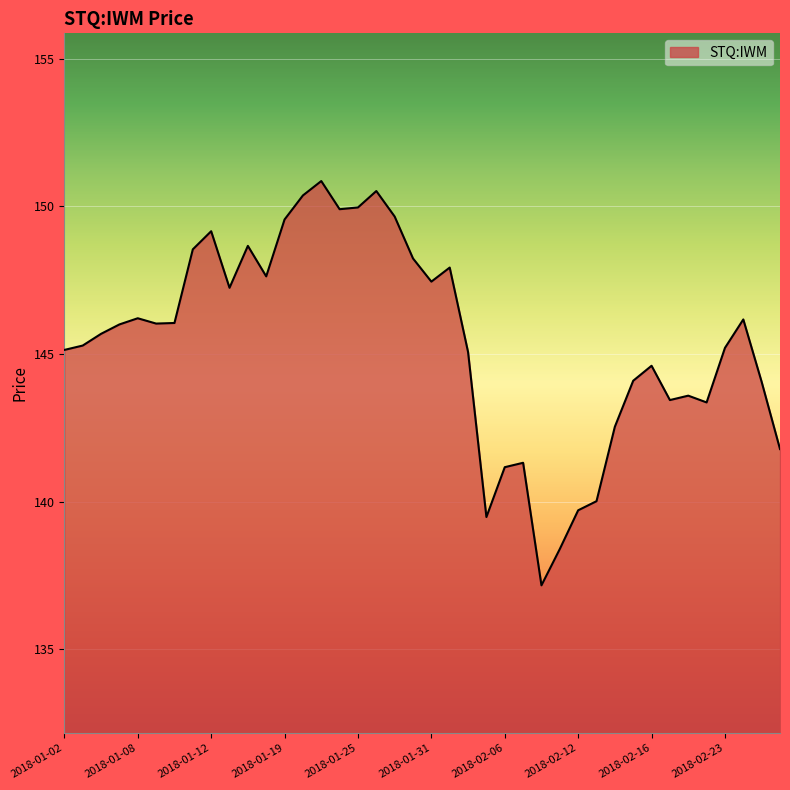

What is the difference between the maximum and minimum values?

13.7